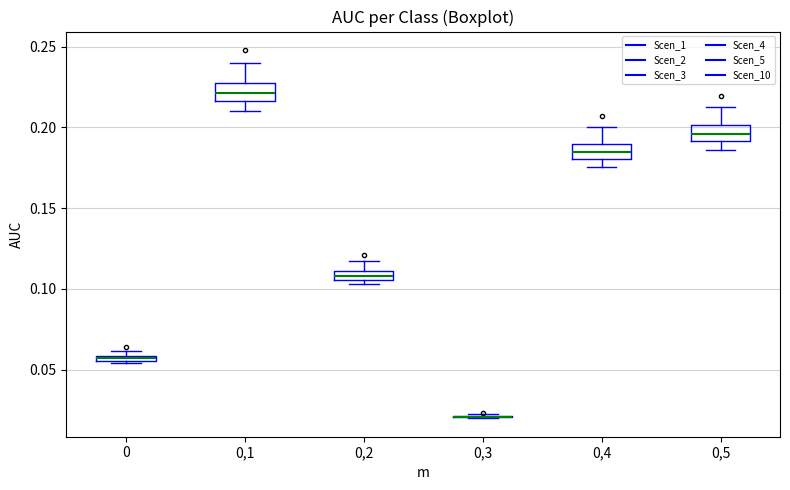

Where is the upper edge of the box at x = 0 on the y-axis? The values are not printed on the chart, so give them approximately, as read against the axis.

0.060